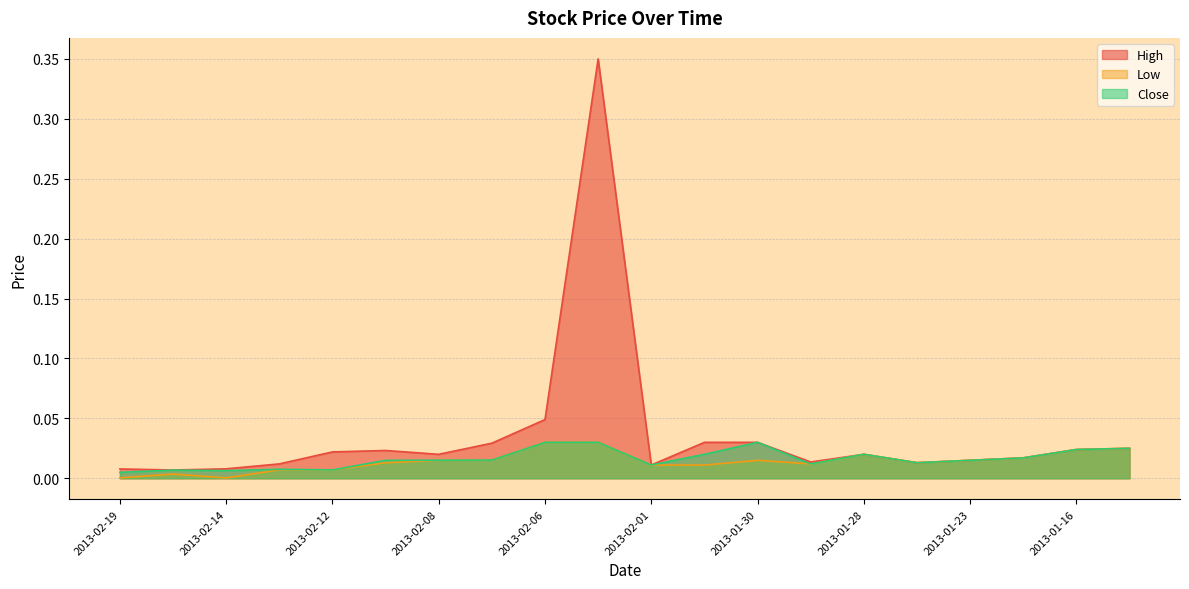

What is the label of the 11th point from the right?

2013-02-05